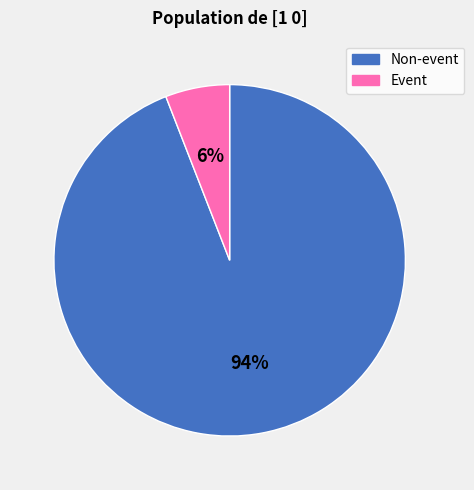

True or false: Event accounts for 1% of the total.

False